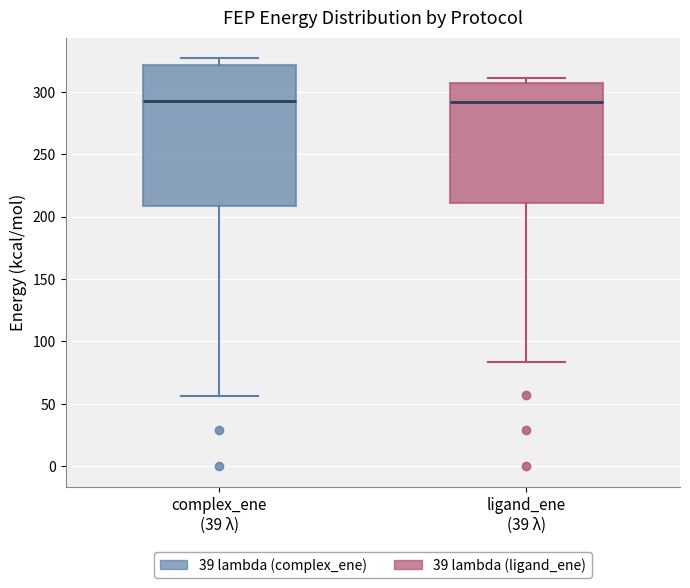

Where is the upper edge of the box for ligand_ene (39 λ) on the y-axis? The values are not printed on the chart, so give them approximately, as read against the axis.

305